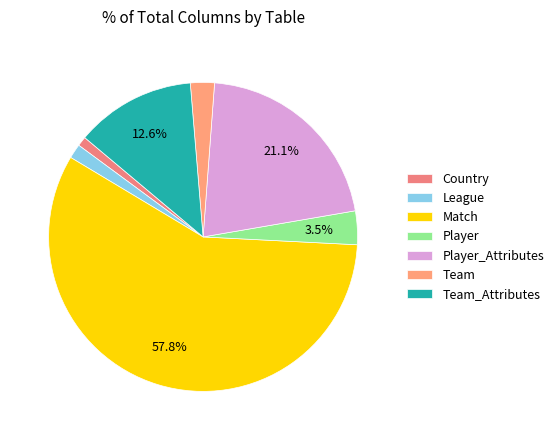

True or false: Player accounts for 4% of the total.

True